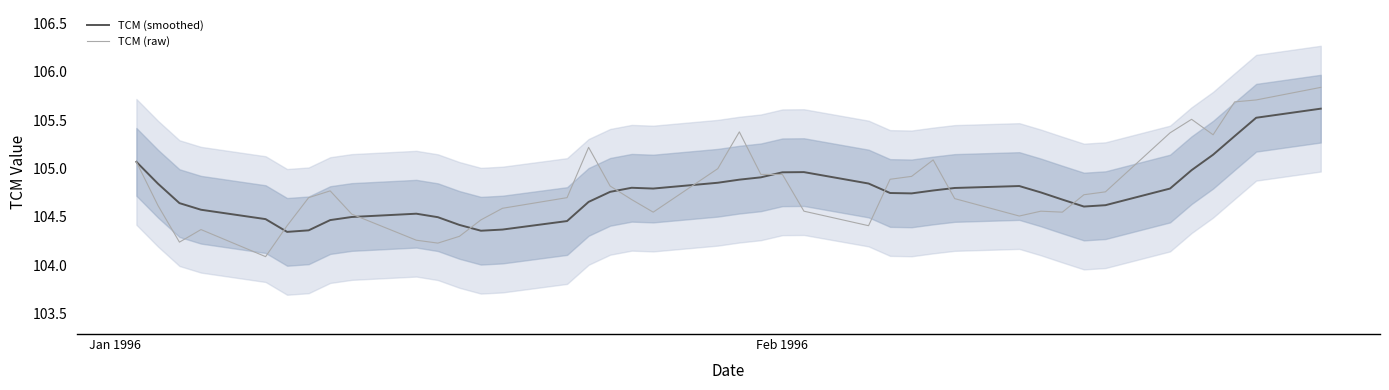

Does the chart display data point markers on the line(s)?

No